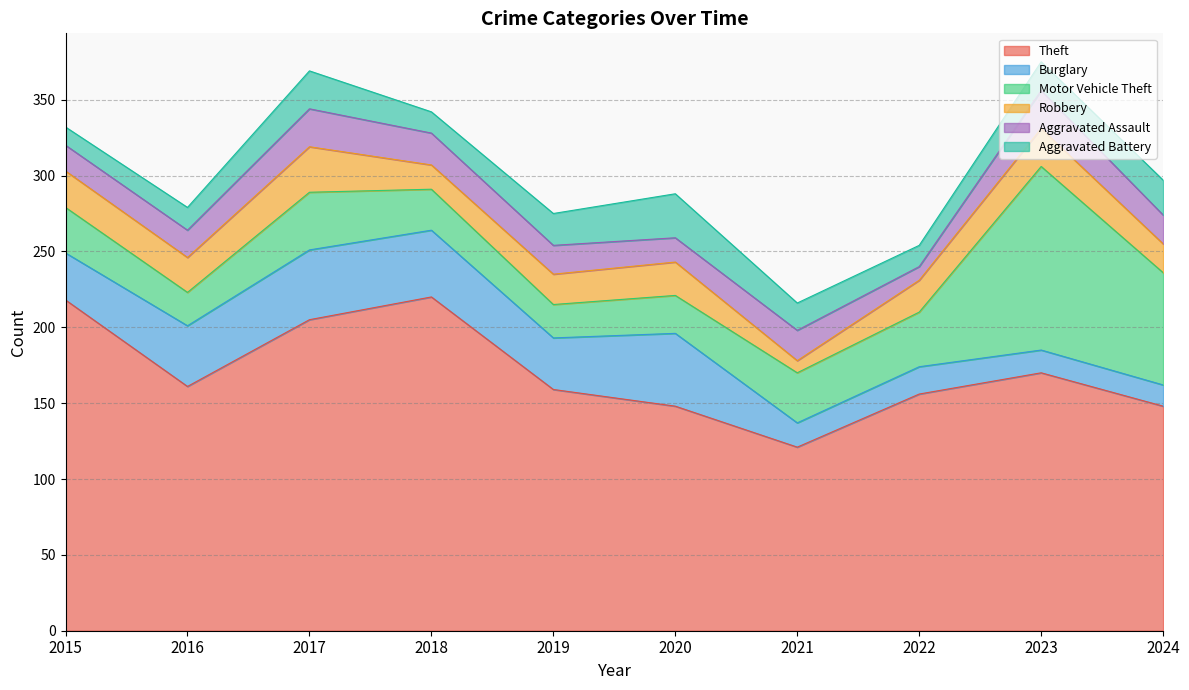

Which series has the largest total across all categories?

Theft